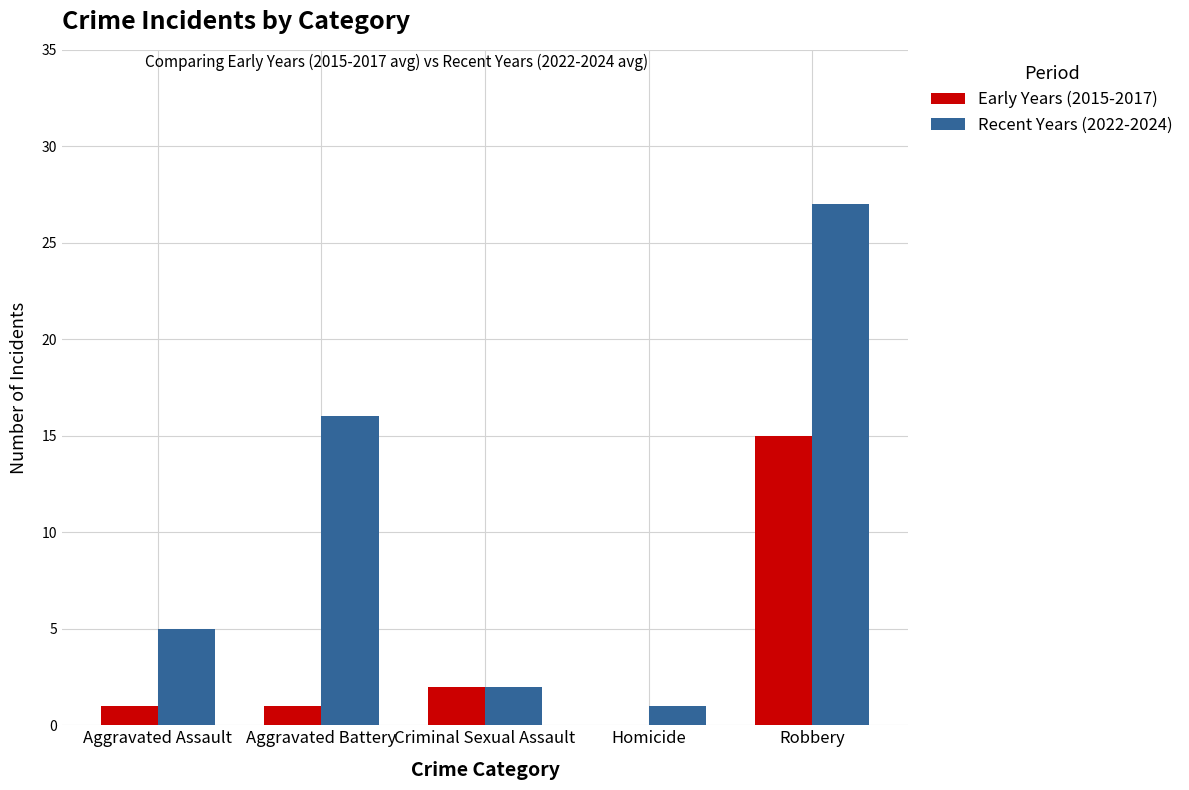

Is it true that Recent Years (2022-2024) equals 7 at Aggravated Battery?

False